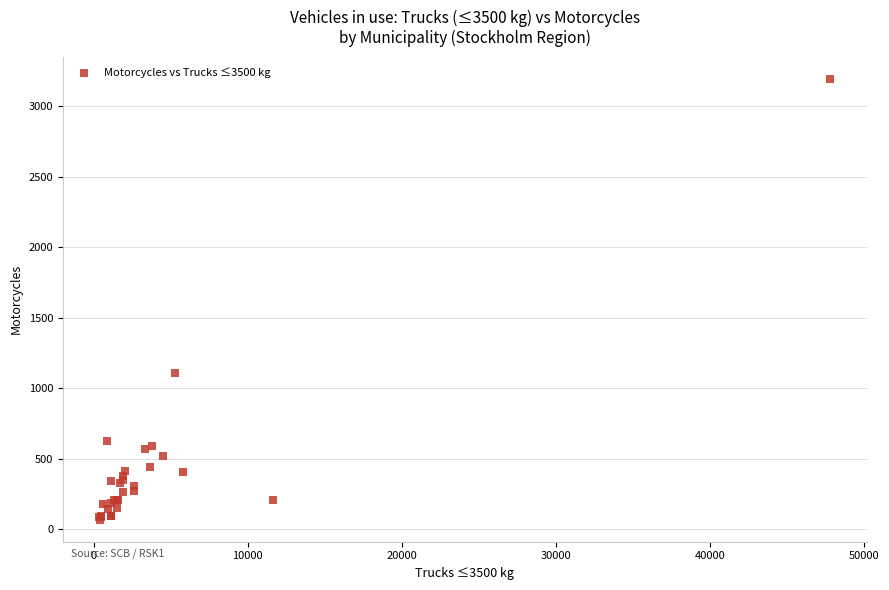

What Y value in the scatter plot is closest to 1630?

1111